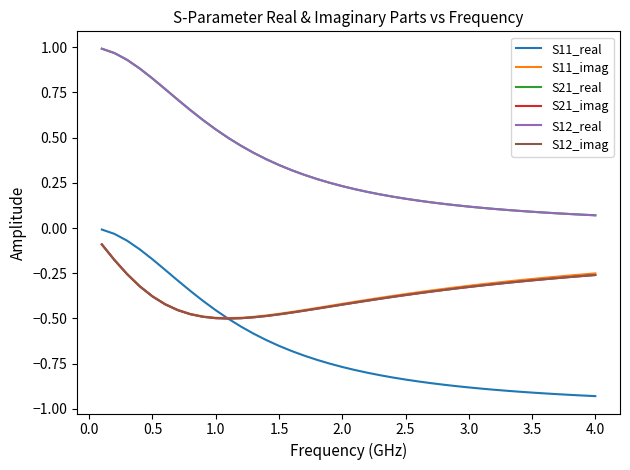

In S11_imag, how many points are lower than both neighbors (excluding endpoints)?

1